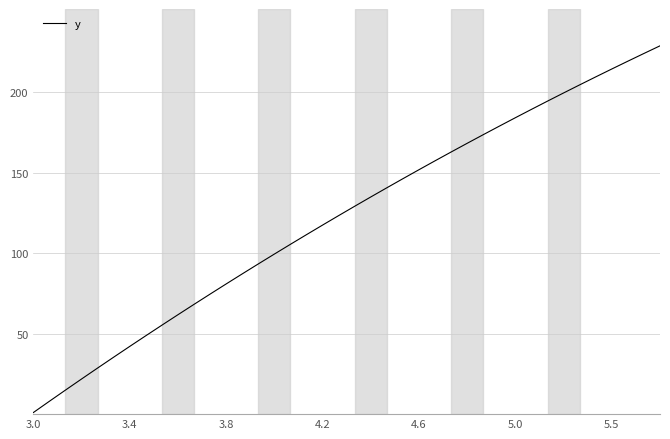

What is the sum of all values?

4894.9